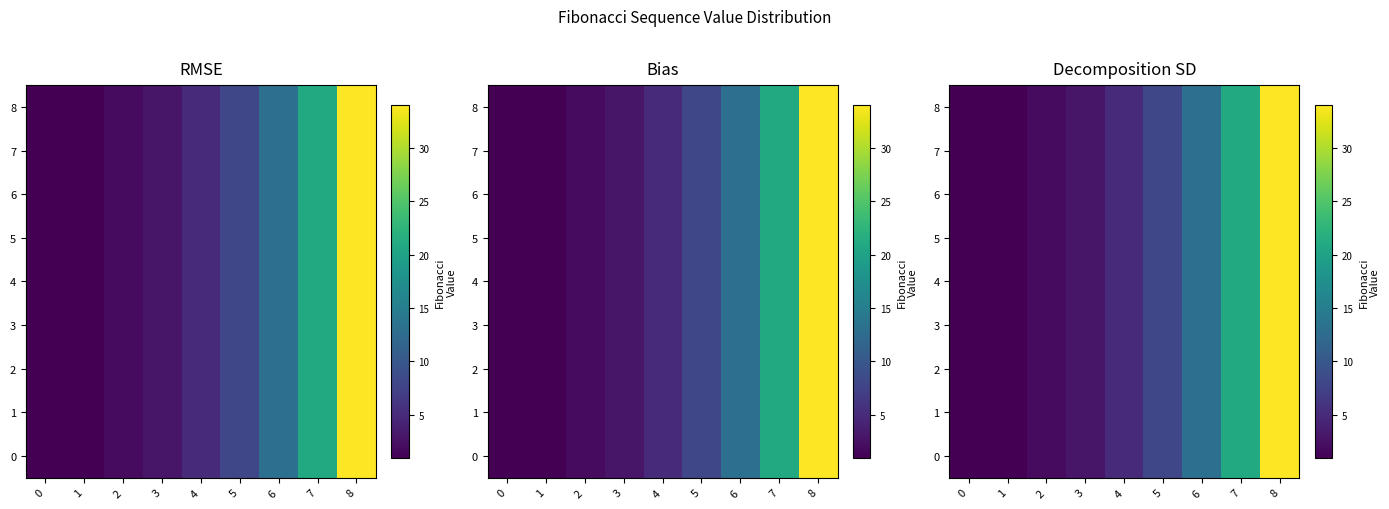

The value of 5 at 8 is 47. True or false?

False